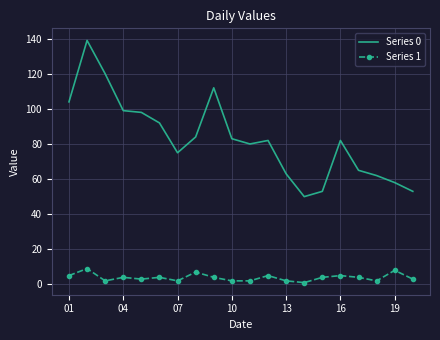

Which series has the largest range (max minus min)?

Series 0